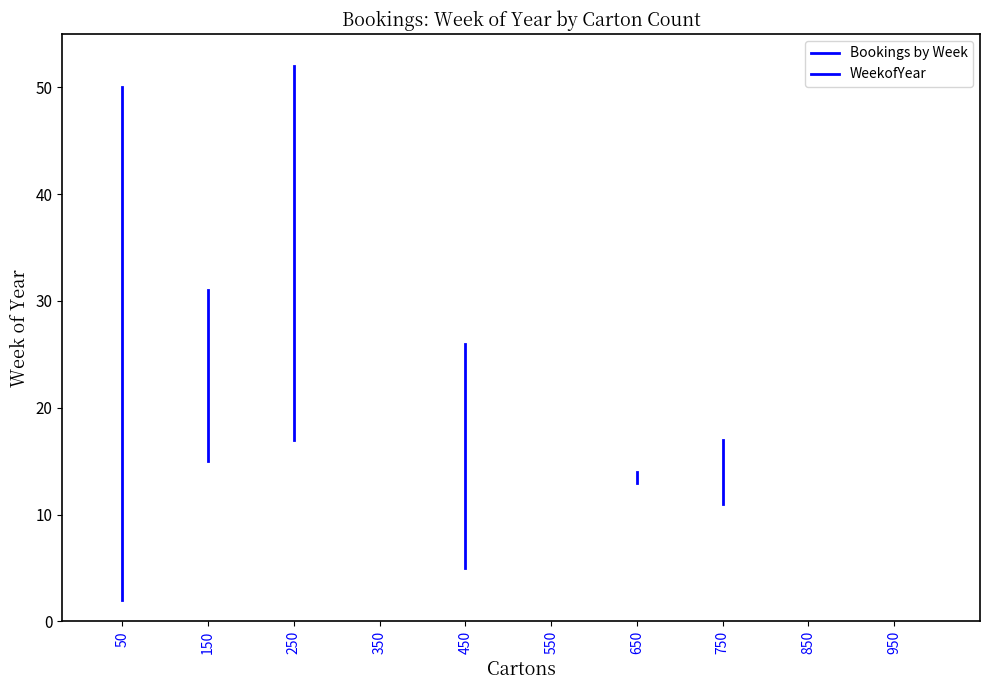

Between 350 and 23, which is larger?

23